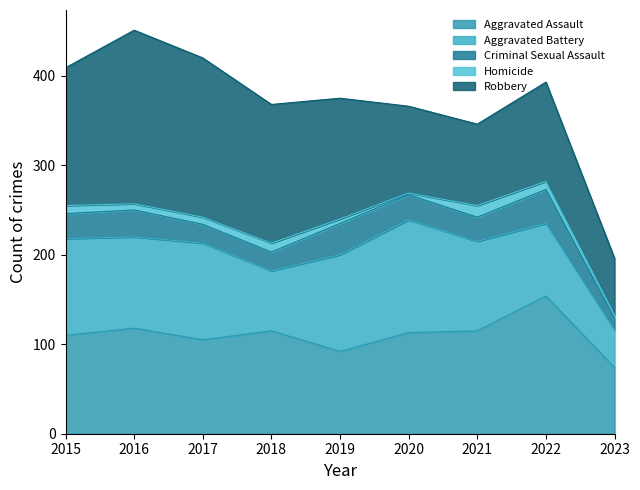

Does the chart have visible grid lines?

No